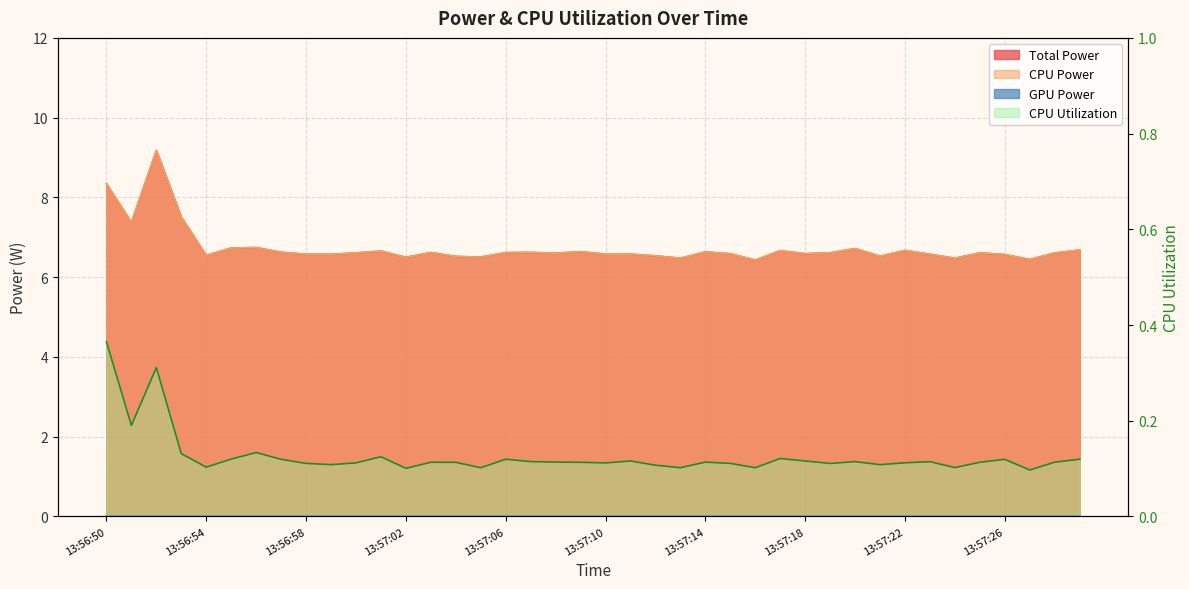

What is the sum of all CPU Utilization values?

5.0